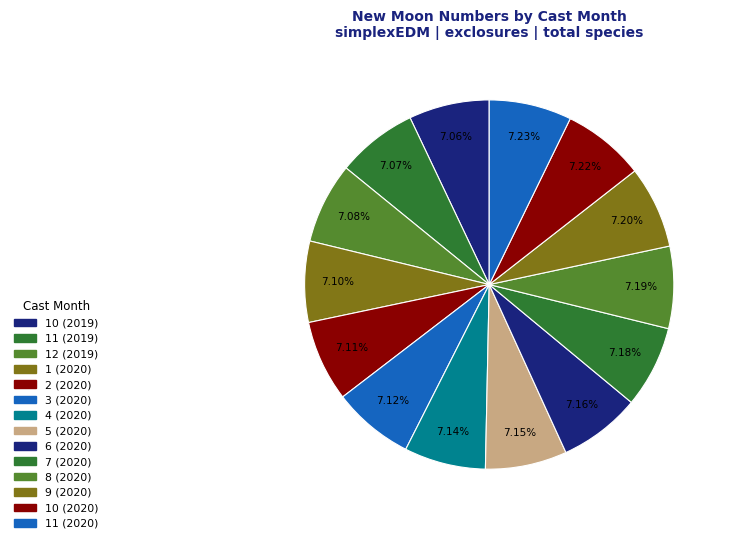

Count the number of slices in the pie.

14